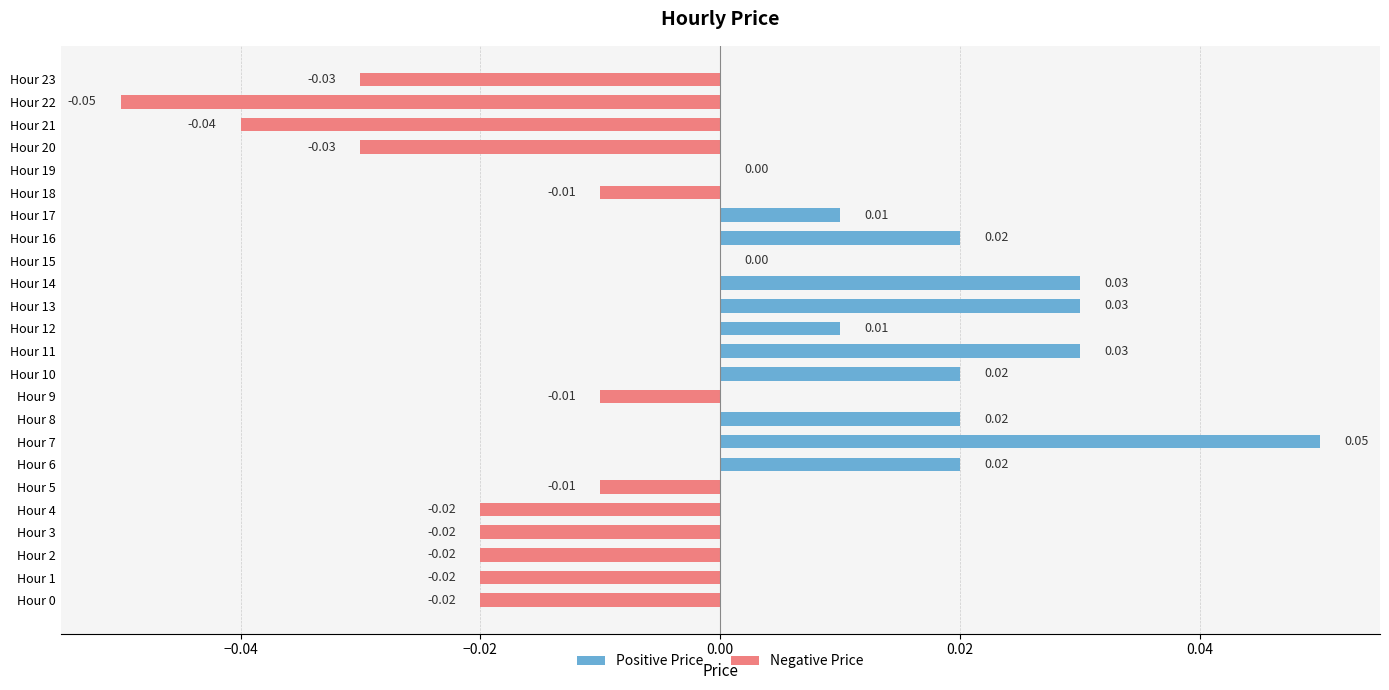

The value of Negative Price at Hour 20 is -0.0. True or false?

False